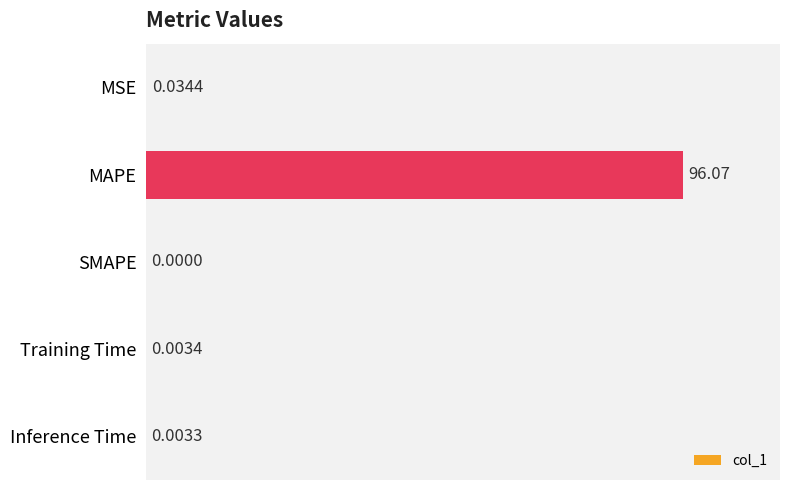

What is the greatest value displayed?

96.1